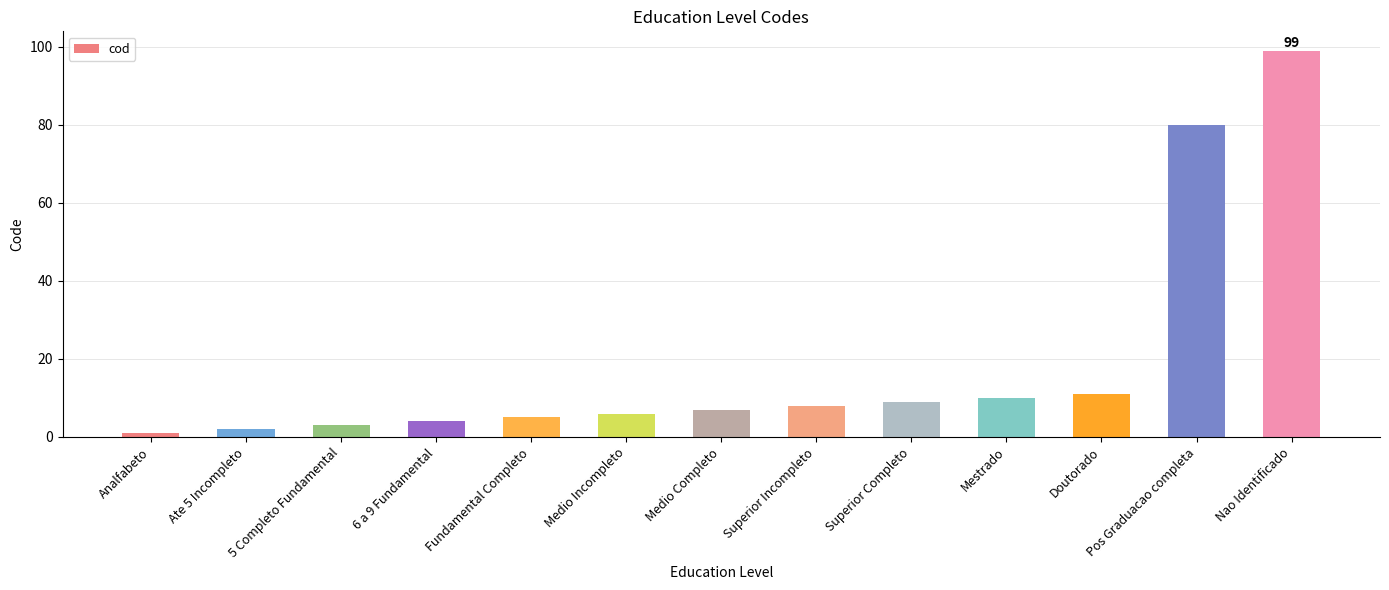

What is the greatest value displayed?

99